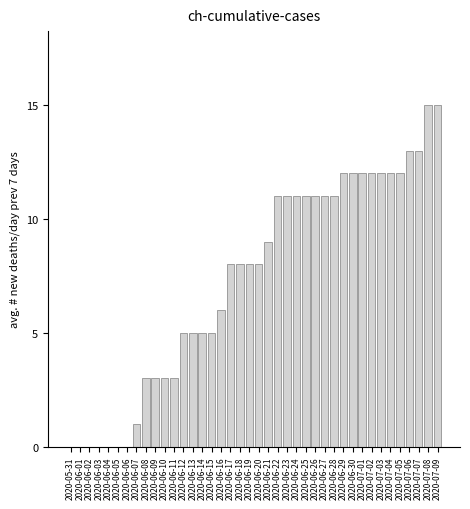

What is the ratio of the value at 2020-06-10 to the value at 2020-06-20?

0.4